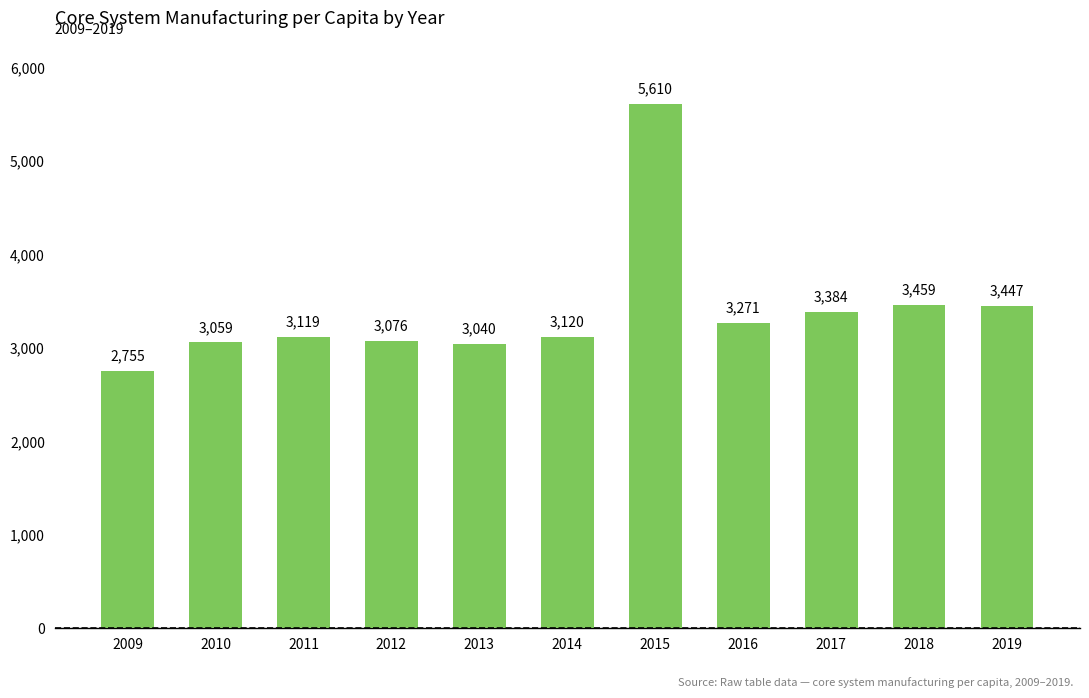

Rank the categories by value from lowest to highest.

2009, 2013, 2010, 2012, 2011, 2014, 2016, 2017, 2019, 2018, 2015